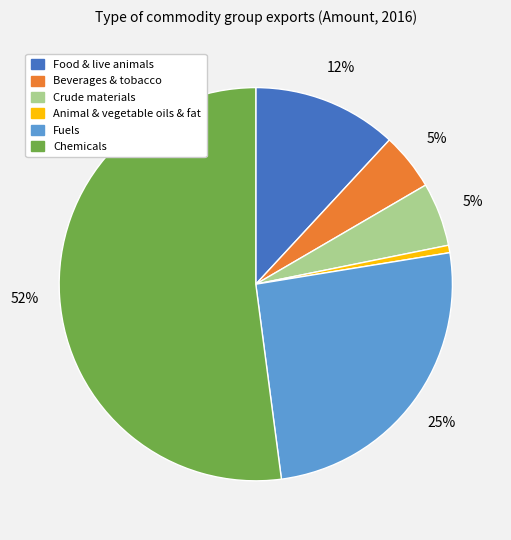

Between Beverages & tobacco and Animal & vegetable oils & fat, which is larger?

Beverages & tobacco